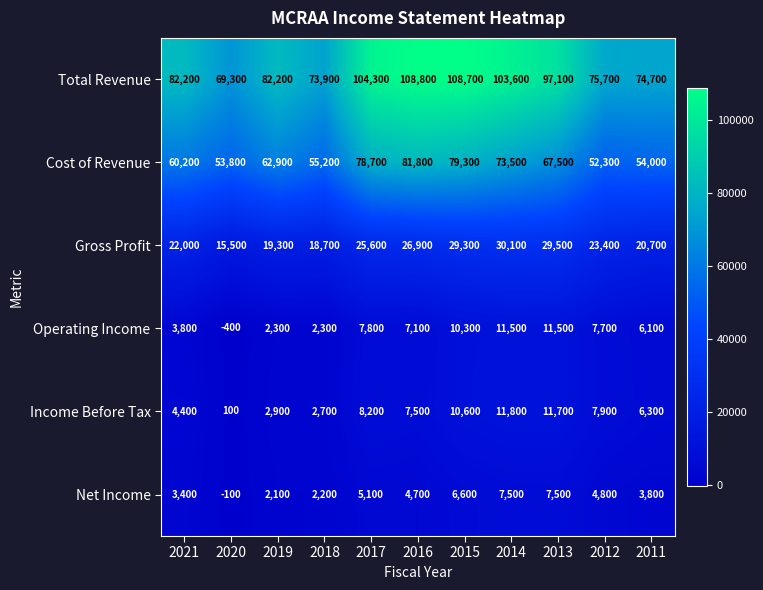

Read the Cost of Revenue value at 2014.

73500